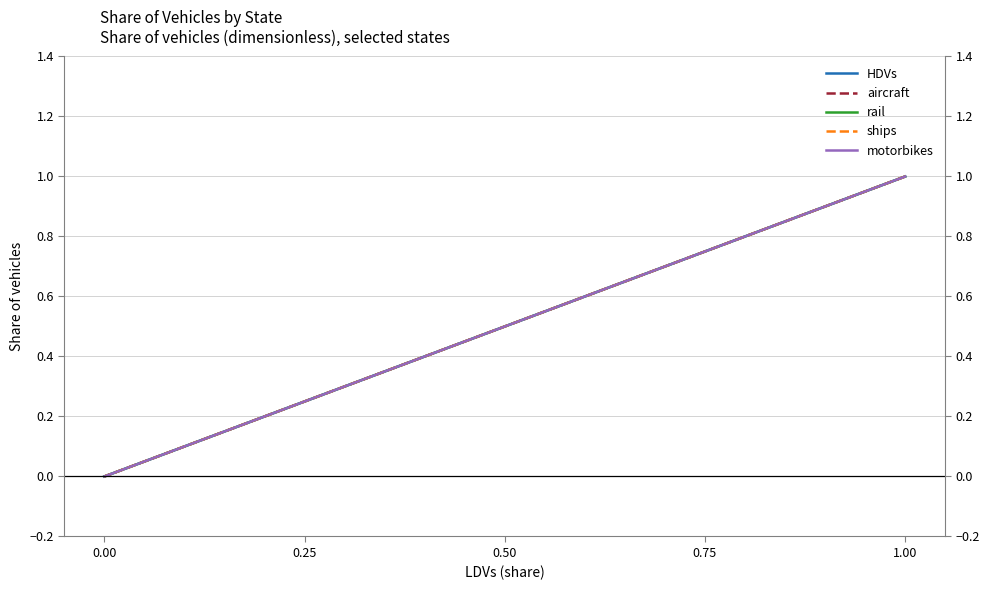

How many series are shown in this chart?

5